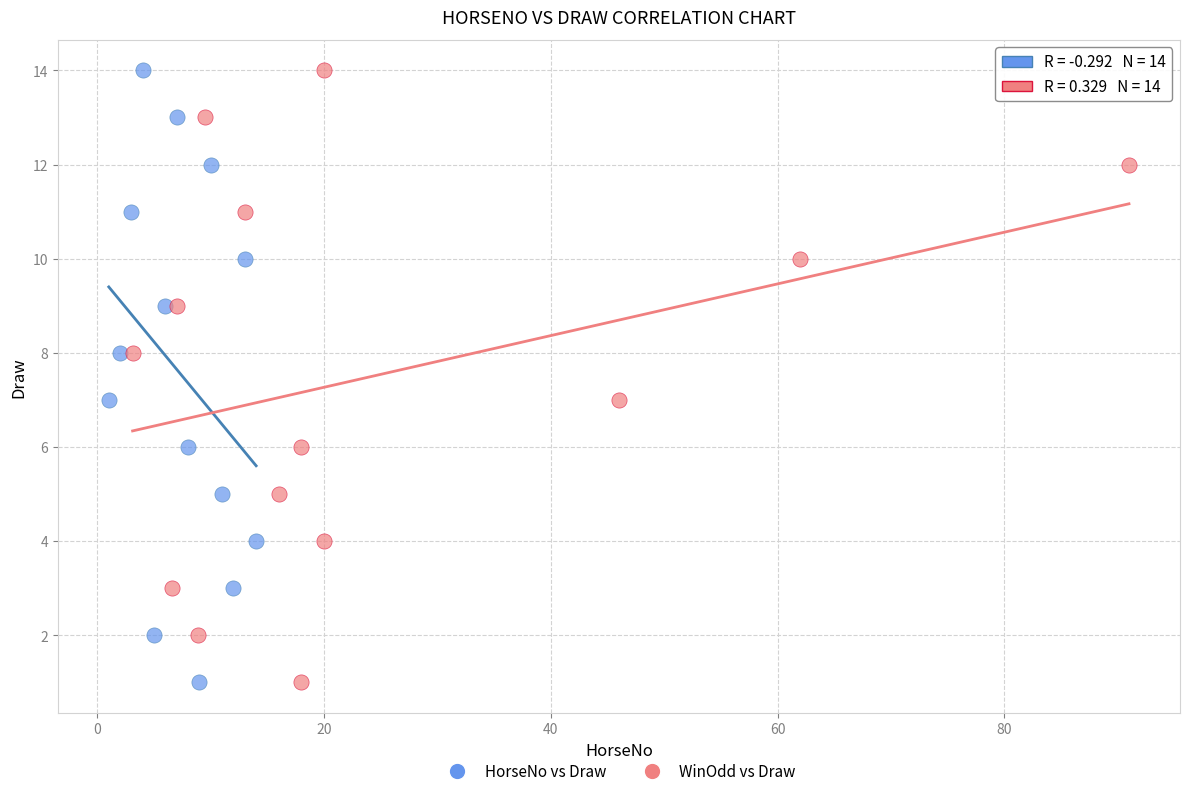

What are all the series names shown in the legend?

HorseNo vs Draw, WinOdd vs Draw